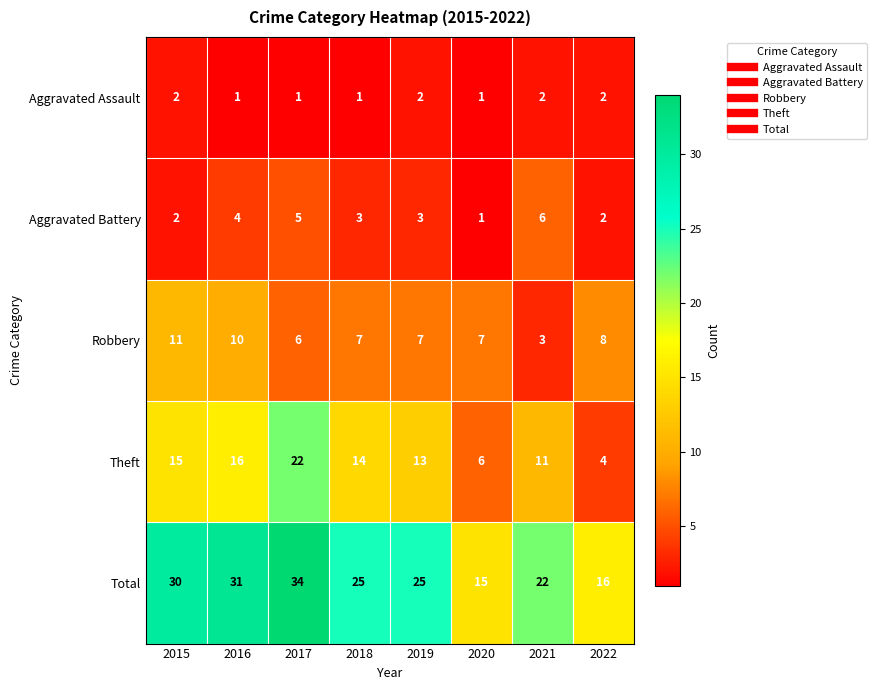

True or false: Robbery has a value of 18 at 2015.

False